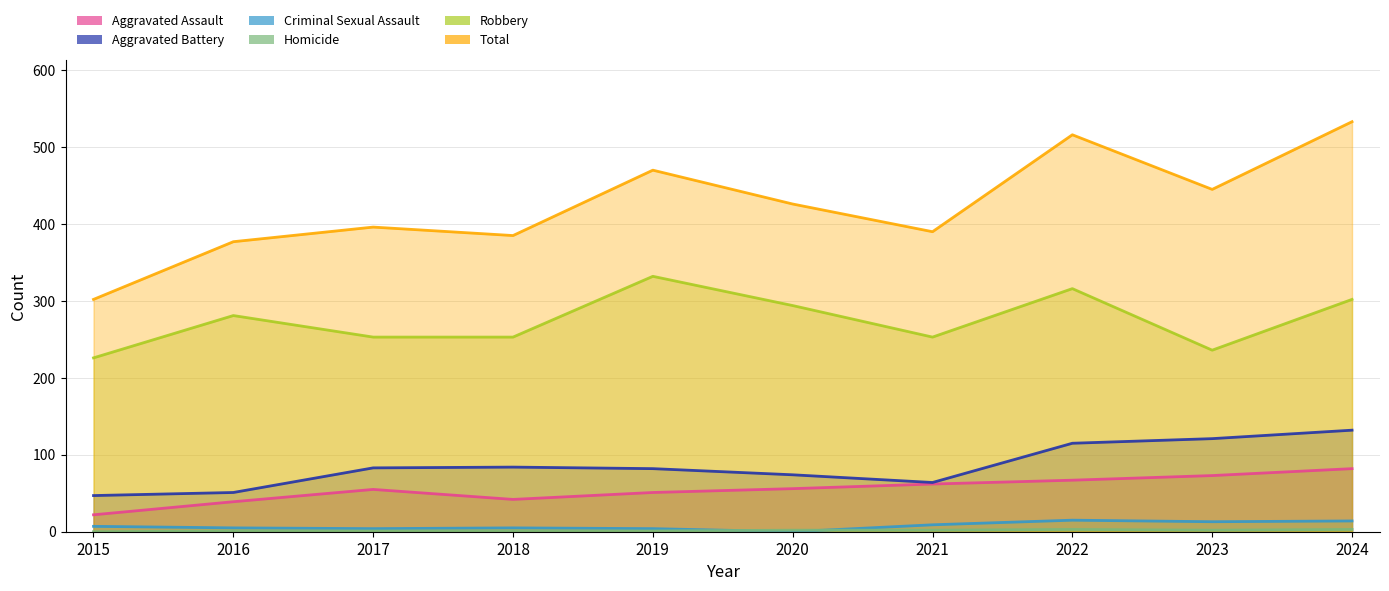

List the labels in order of Aggravated Battery value, smallest first.

2015, 2016, 2021, 2020, 2019, 2017, 2018, 2022, 2023, 2024